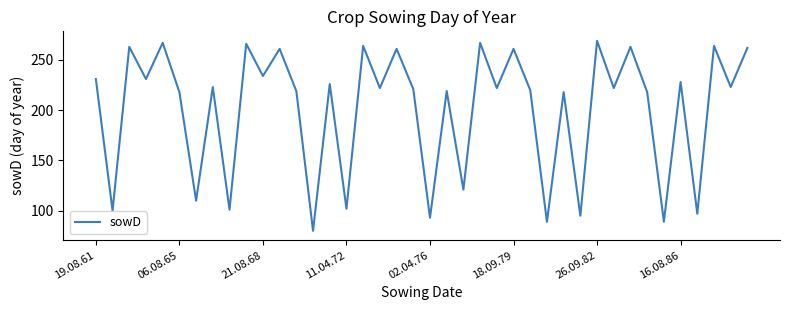

What is the smallest value displayed?

80